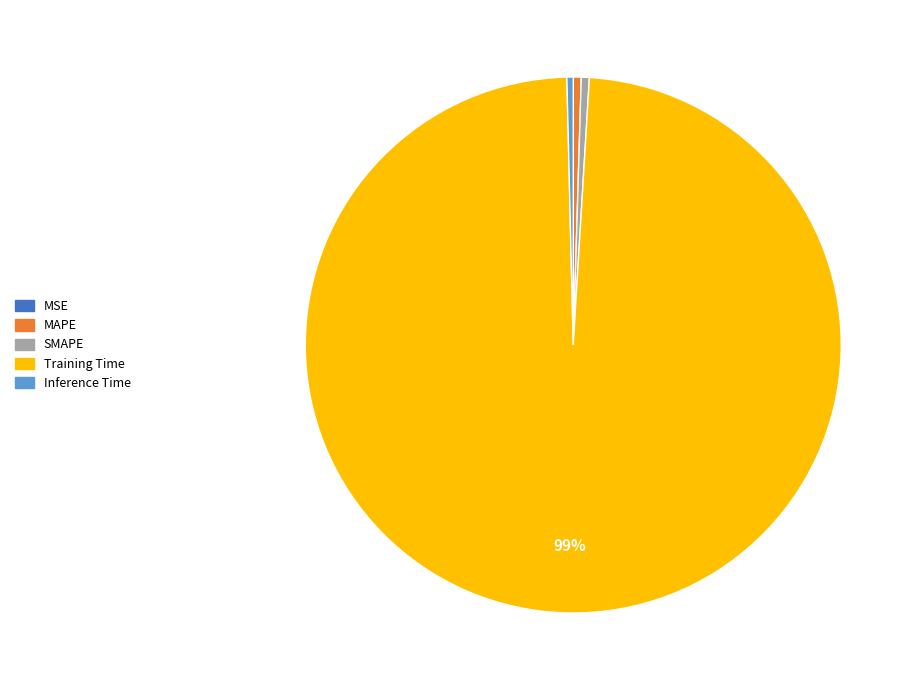

Which category has the biggest portion of the pie?

Training Time